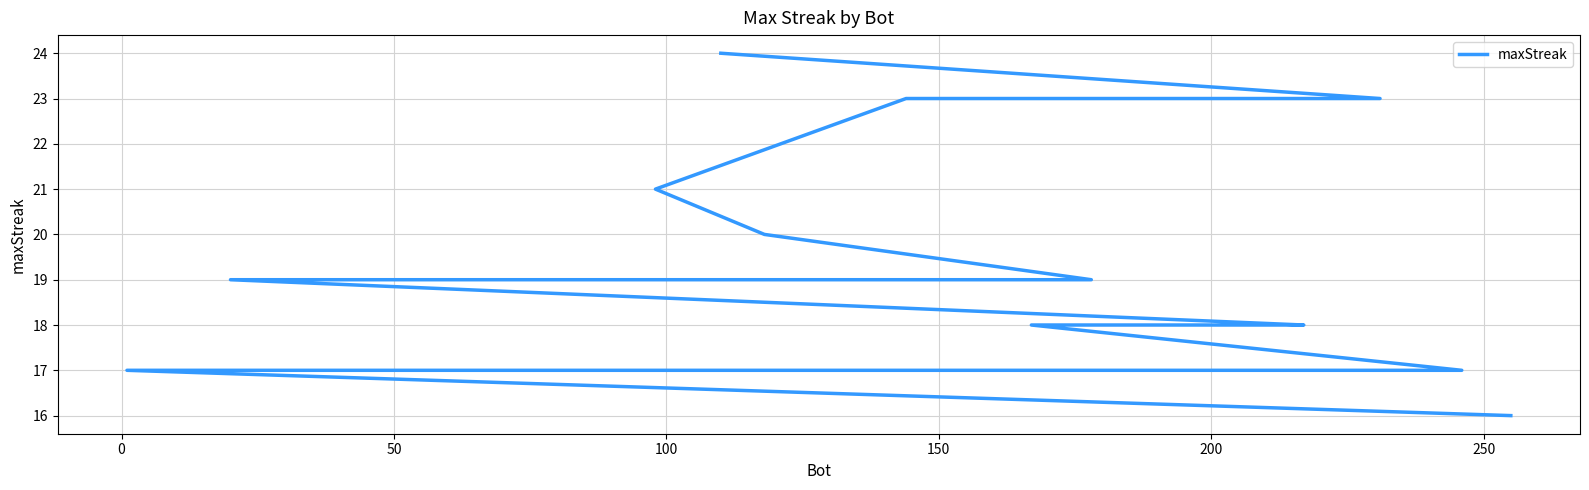

Count the number of data series in this chart.

1